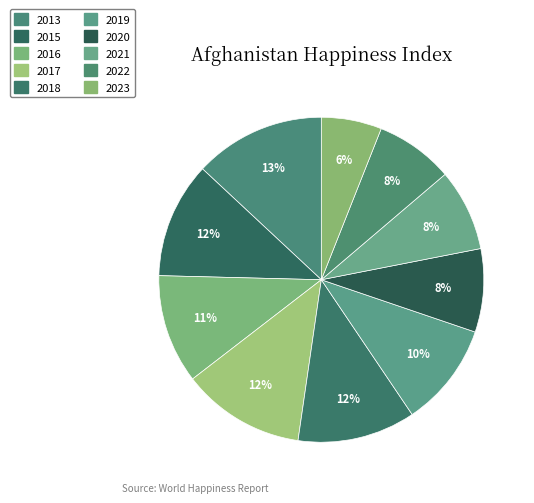

How many slices are in this pie chart?

10